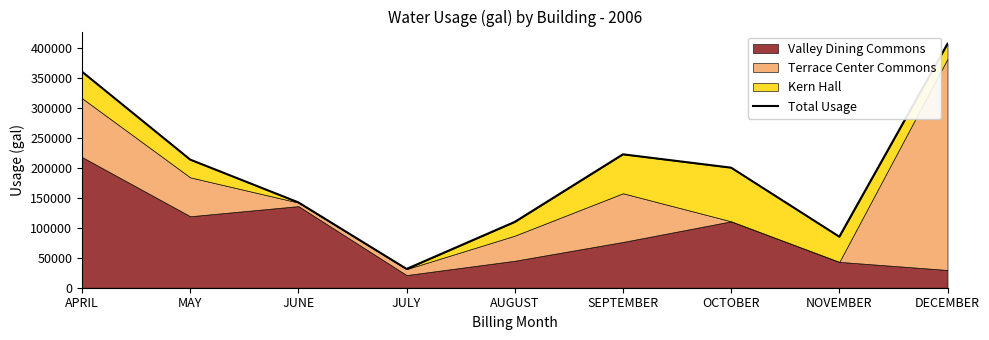

The chart shows a value of 17545 at NOVEMBER. True or false?

False